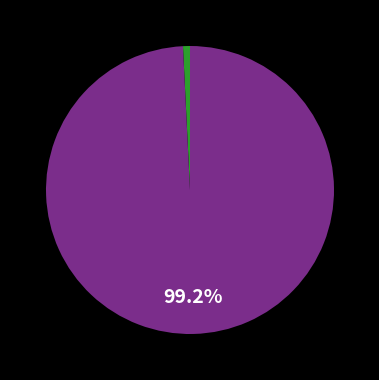

Does any single category account for the majority?

Yes